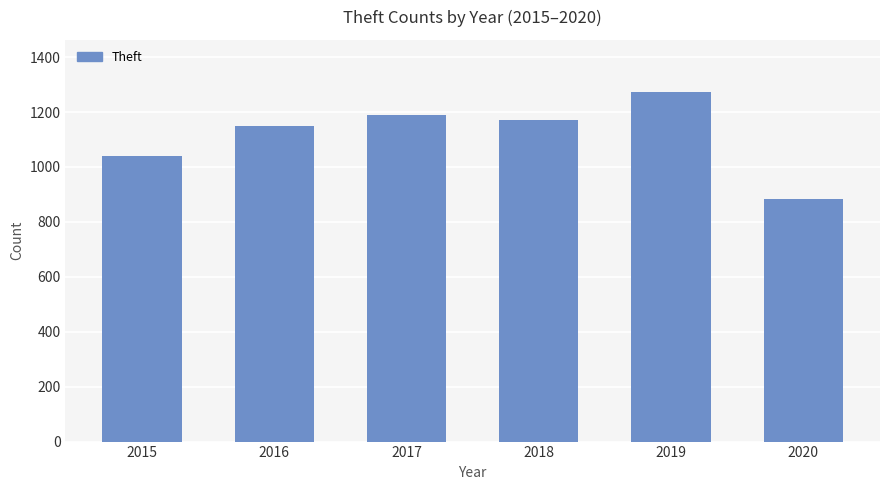

What is the change in value from 2018 to 2020?

-286